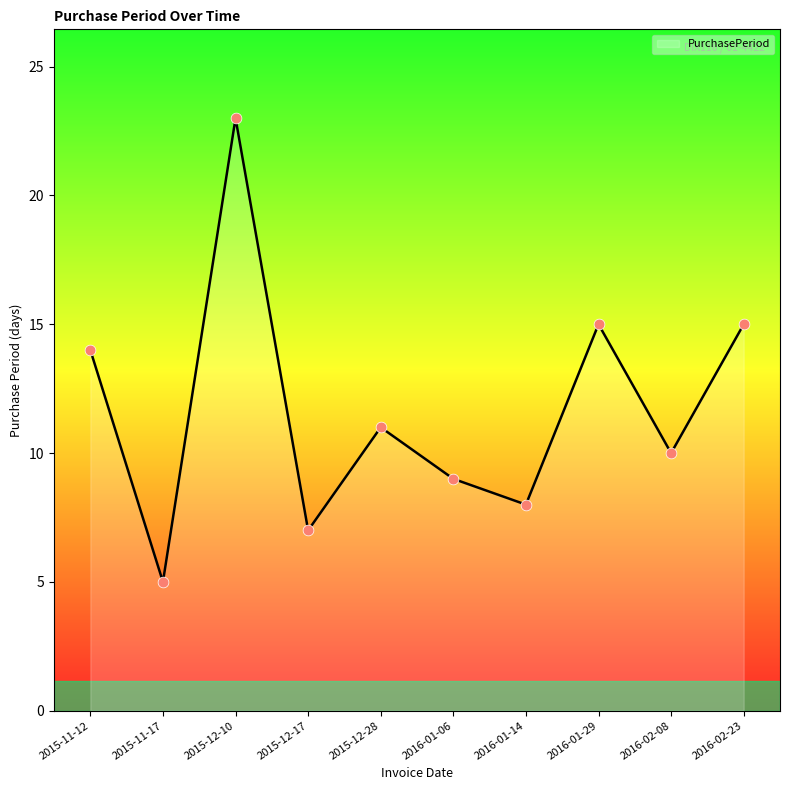

What is the change in value from 2016-01-29 to 2016-02-08?

-5